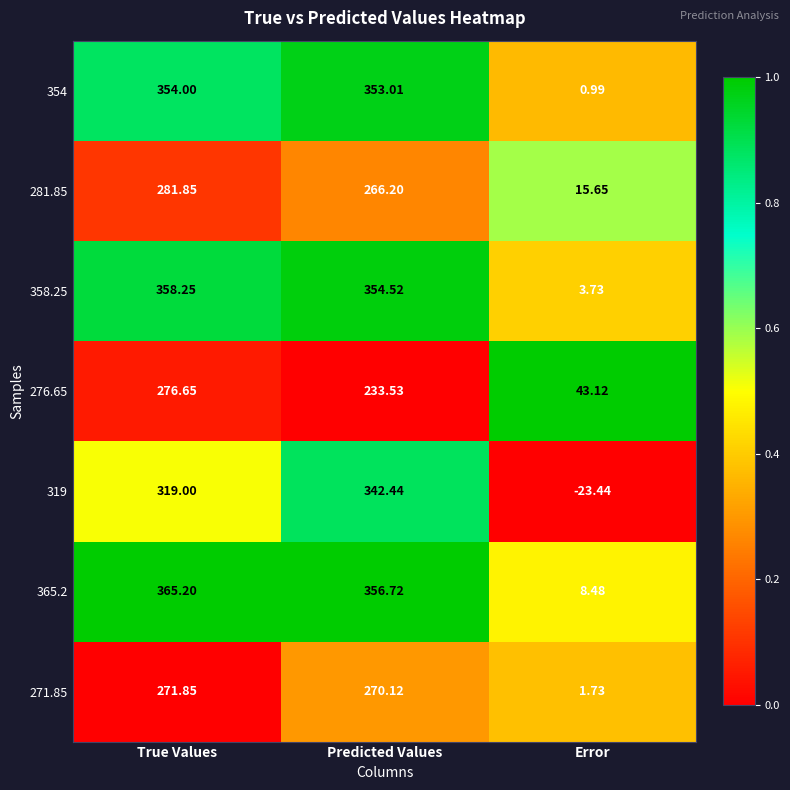

Which category has the highest value across all series?

True Values